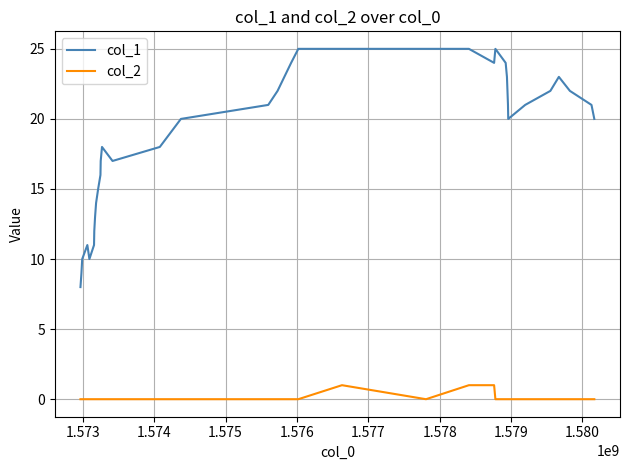

List the series in order of their overall mean, highest first.

col_1, col_2